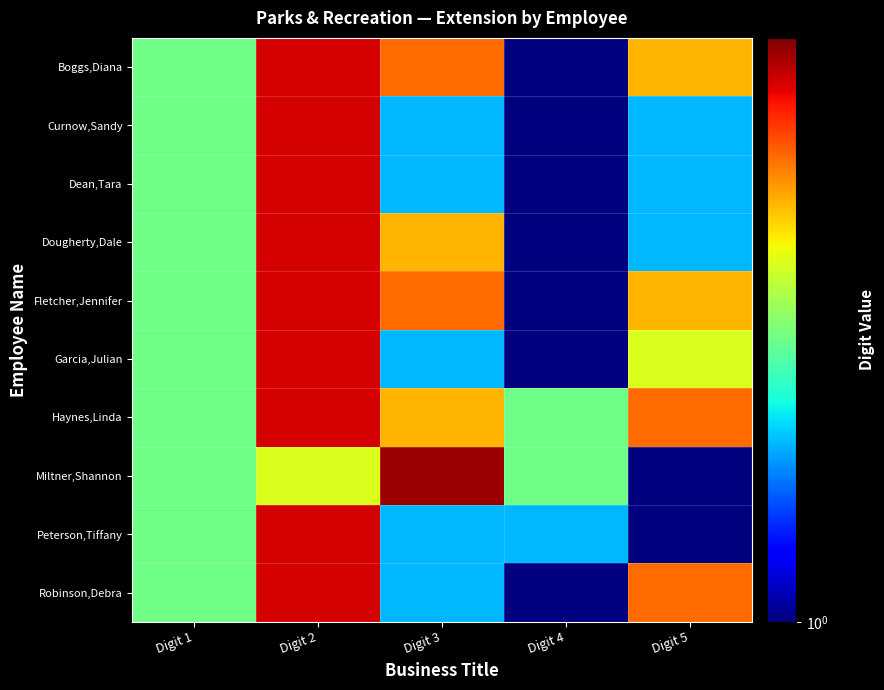

Reading left to right, extract all data points from this chart.

Boggs,Diana: Digit 1=3.0	Digit 2=8.0	Digit 3=6.0	Digit 4=0.1	Digit 5=5.0
Curnow,Sandy: Digit 1=3.0	Digit 2=8.0	Digit 3=2.0	Digit 4=0.1	Digit 5=2.0
Dean,Tara: Digit 1=3.0	Digit 2=8.0	Digit 3=2.0	Digit 4=1.0	Digit 5=2.0
Dougherty,Dale: Digit 1=3.0	Digit 2=8.0	Digit 3=5.0	Digit 4=0.1	Digit 5=2.0
Fletcher,Jennifer: Digit 1=3.0	Digit 2=8.0	Digit 3=6.0	Digit 4=1.0	Digit 5=5.0
Garcia,Julian: Digit 1=3.0	Digit 2=8.0	Digit 3=2.0	Digit 4=1.0	Digit 5=4.0
Haynes,Linda: Digit 1=3.0	Digit 2=8.0	Digit 3=5.0	Digit 4=3.0	Digit 5=6.0
Miltner,Shannon: Digit 1=3.0	Digit 2=4.0	Digit 3=9.0	Digit 4=3.0	Digit 5=1.0
Peterson,Tiffany: Digit 1=3.0	Digit 2=8.0	Digit 3=2.0	Digit 4=2.0	Digit 5=1.0
Robinson,Debra: Digit 1=3.0	Digit 2=8.0	Digit 3=2.0	Digit 4=0.1	Digit 5=6.0